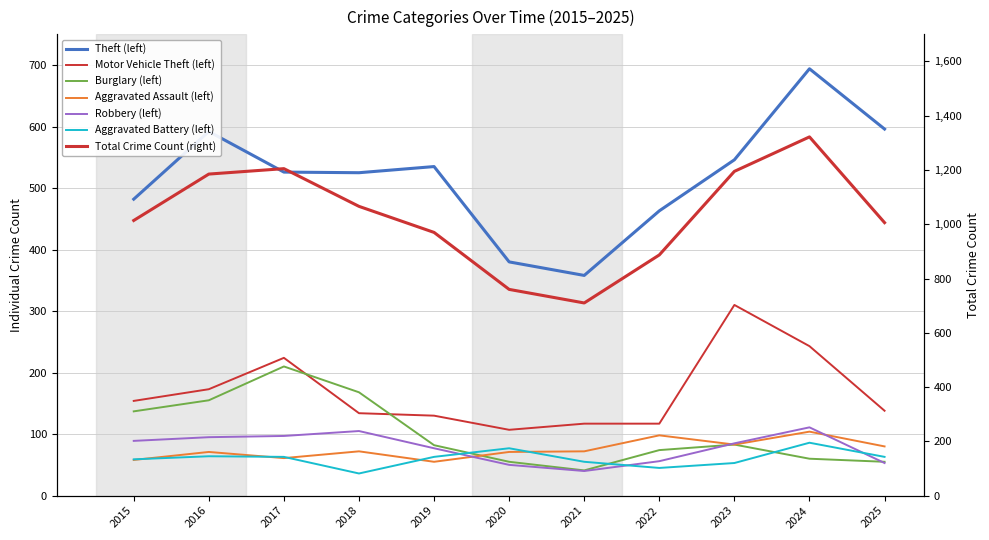

How many interior local valleys does the Motor Vehicle Theft series have?

1